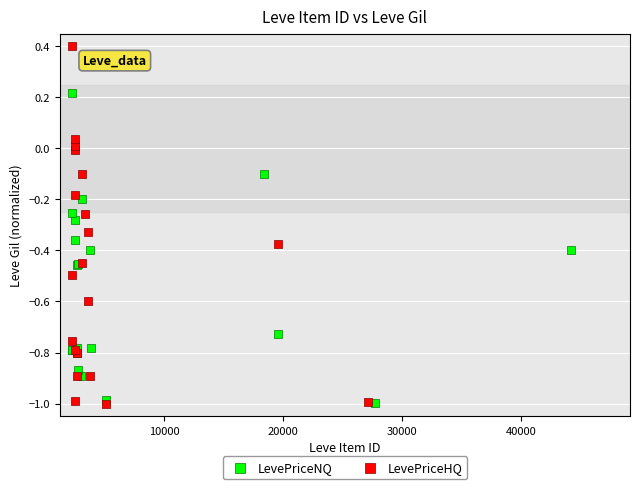

Which series reaches the maximum Y coordinate?

LevePriceHQ